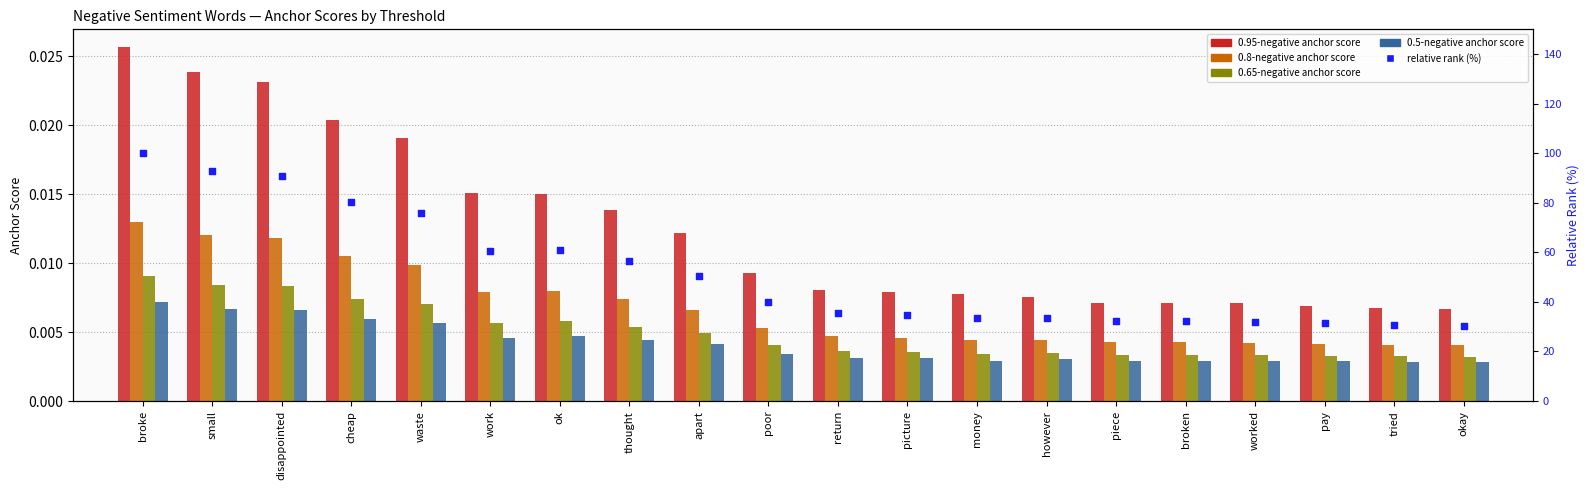

Which series has the widest spread of Y values?

relative rank (%)